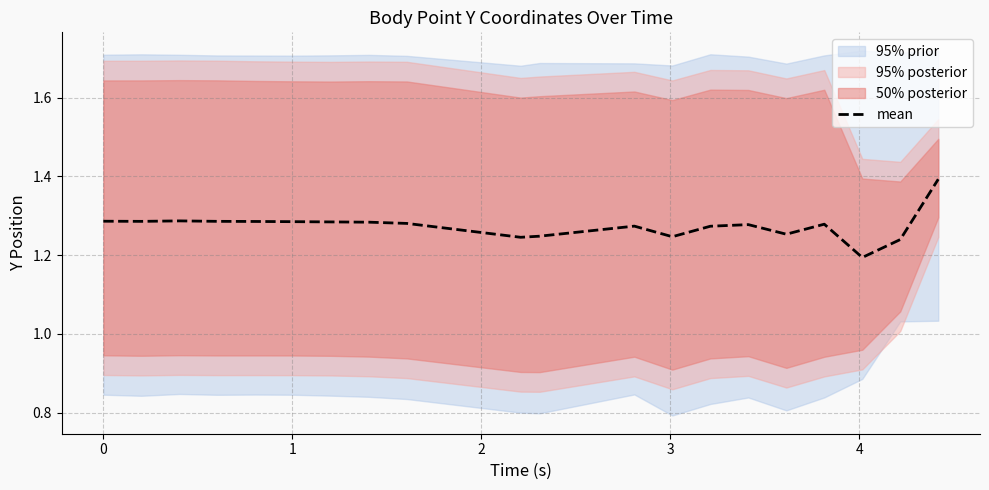

What is the value of the /P_6_Y point at the 13th from the left?

1.6